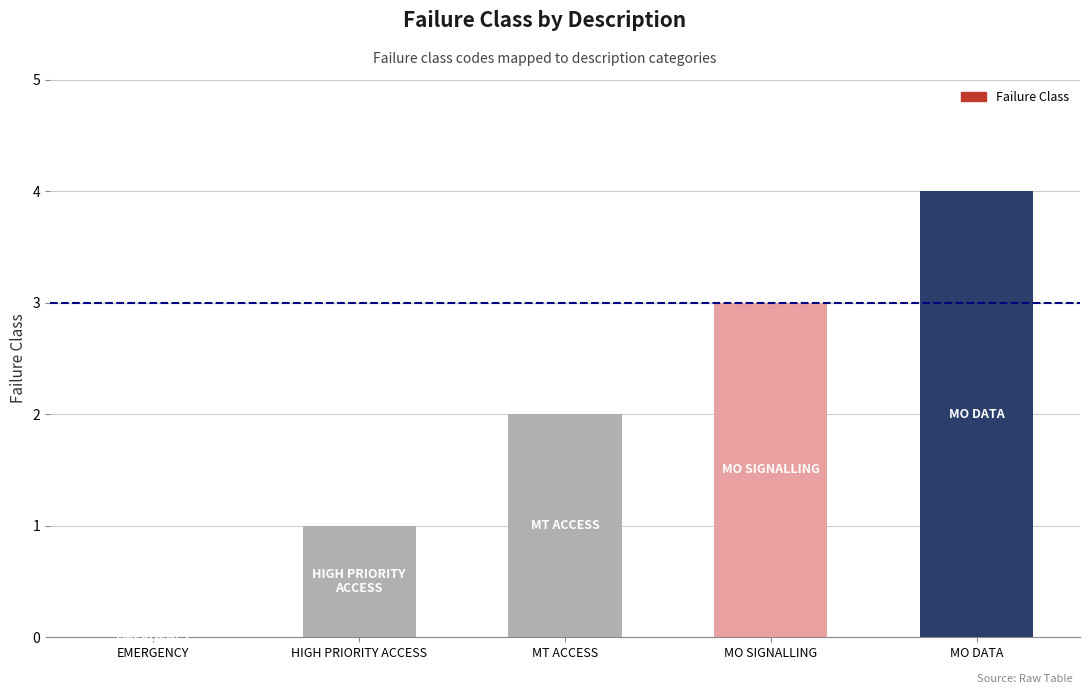

The value at MO SIGNALLING is 3. True or false?

True